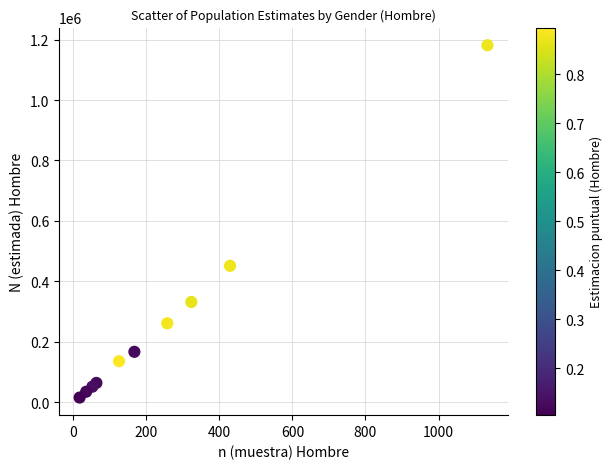

What Y value in the scatter plot is closest to 598615?

451711